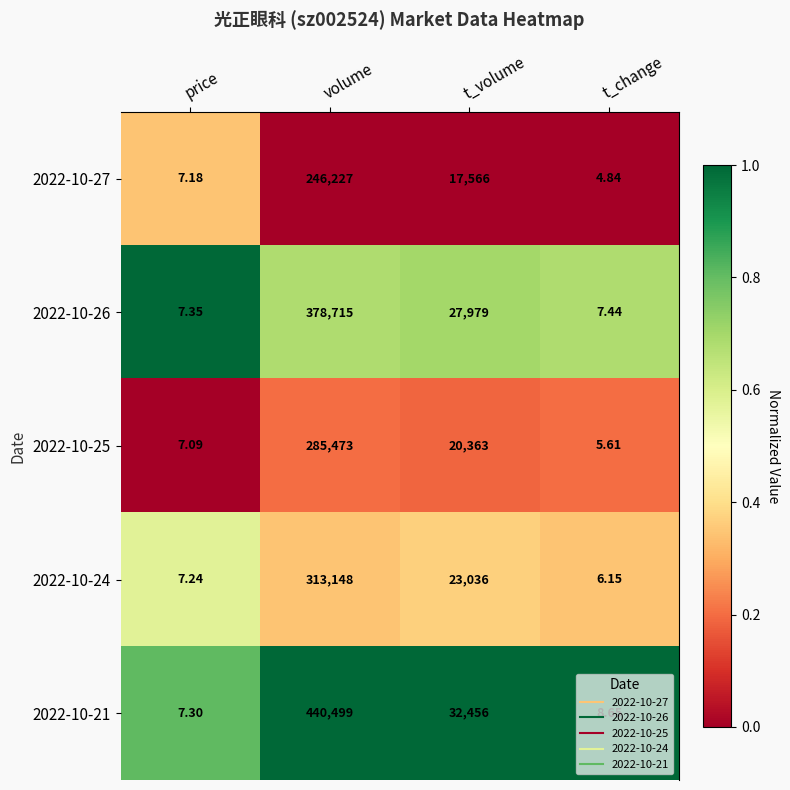

Where does the 2022-10-21 series first go above 32456?

volume